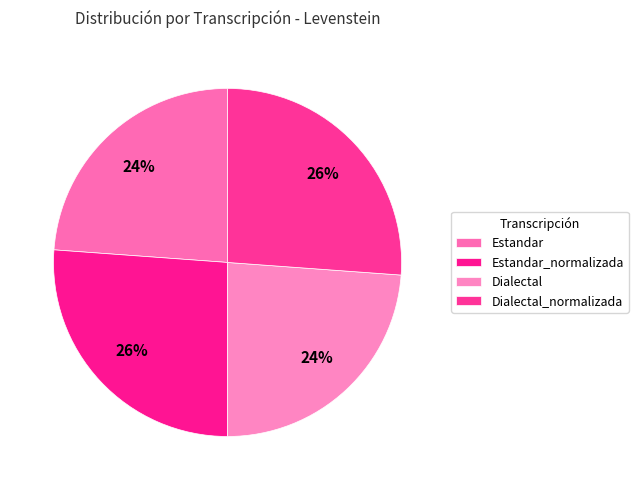

What percentage is NOT represented by Dialectal?

76.2%